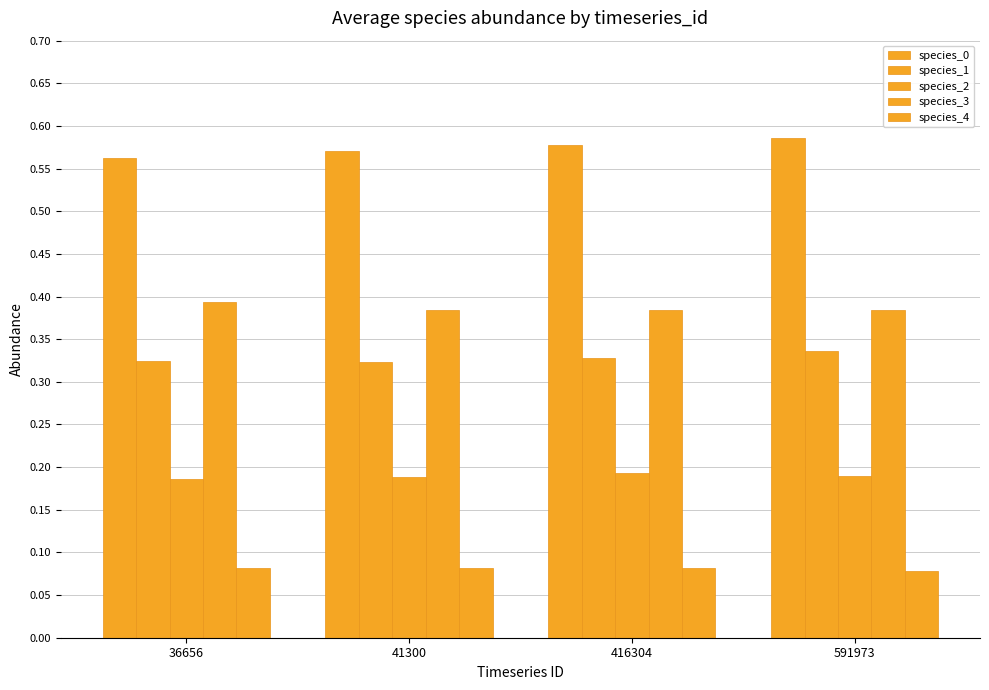

How many data points does each series have?

4